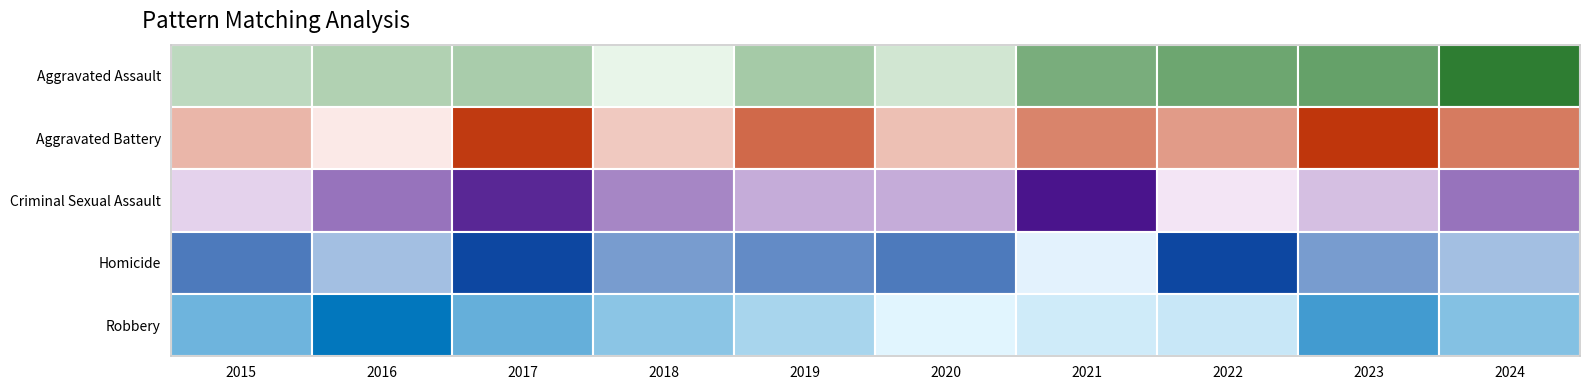

Which category has the highest value in the Robbery series?

2016